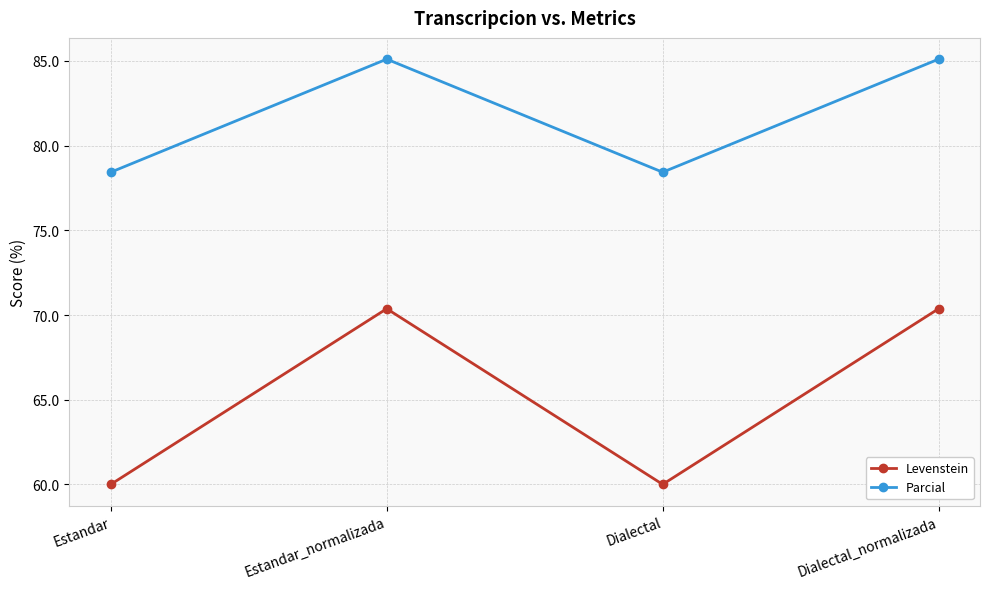

What is the label of the 4th point from the left?

Dialectal_normalizada